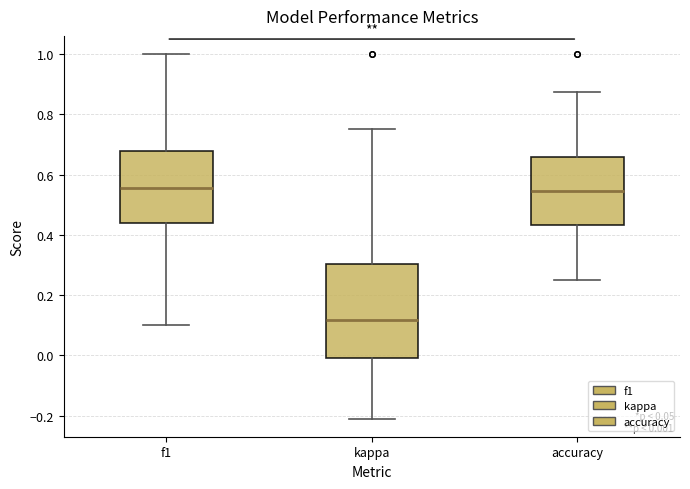

Comparing the boxes themselves (not the whiskers), which one is the tallest?

kappa